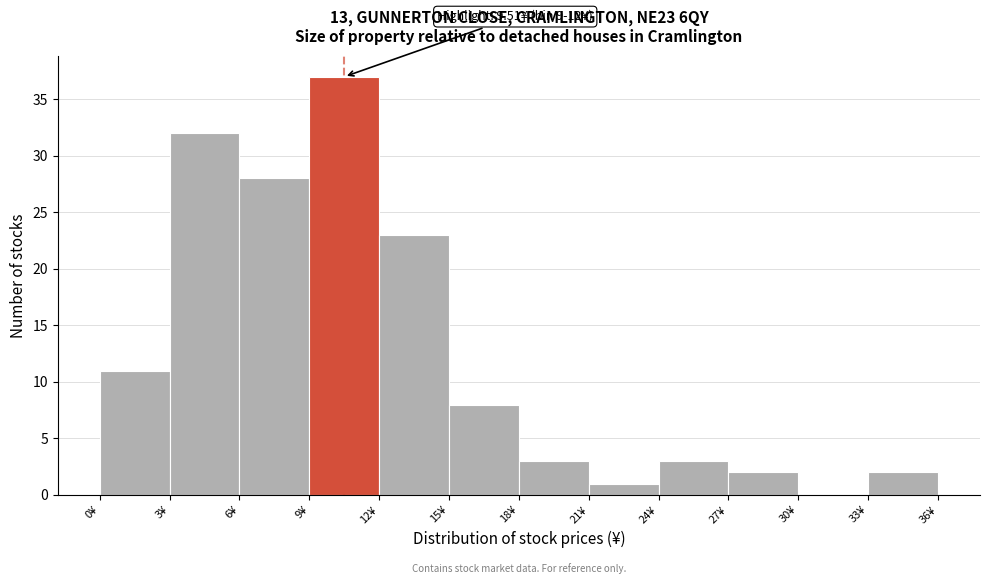

Over which range of the x-axis is the bar tallest?

9 to 12